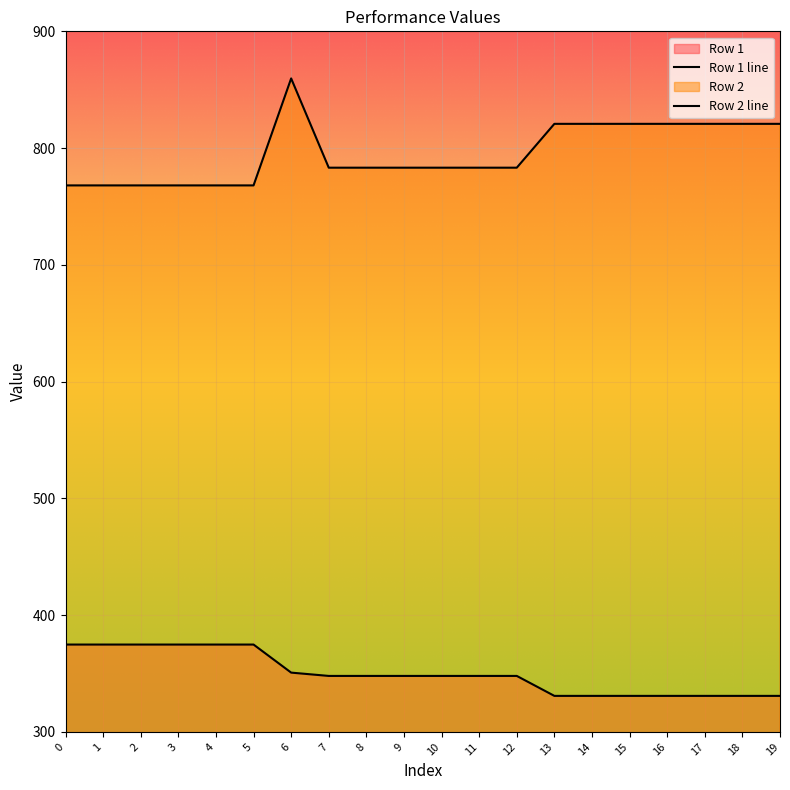

List the series in order of their peak value, lowest first.

Row 1 line, Row 2 line